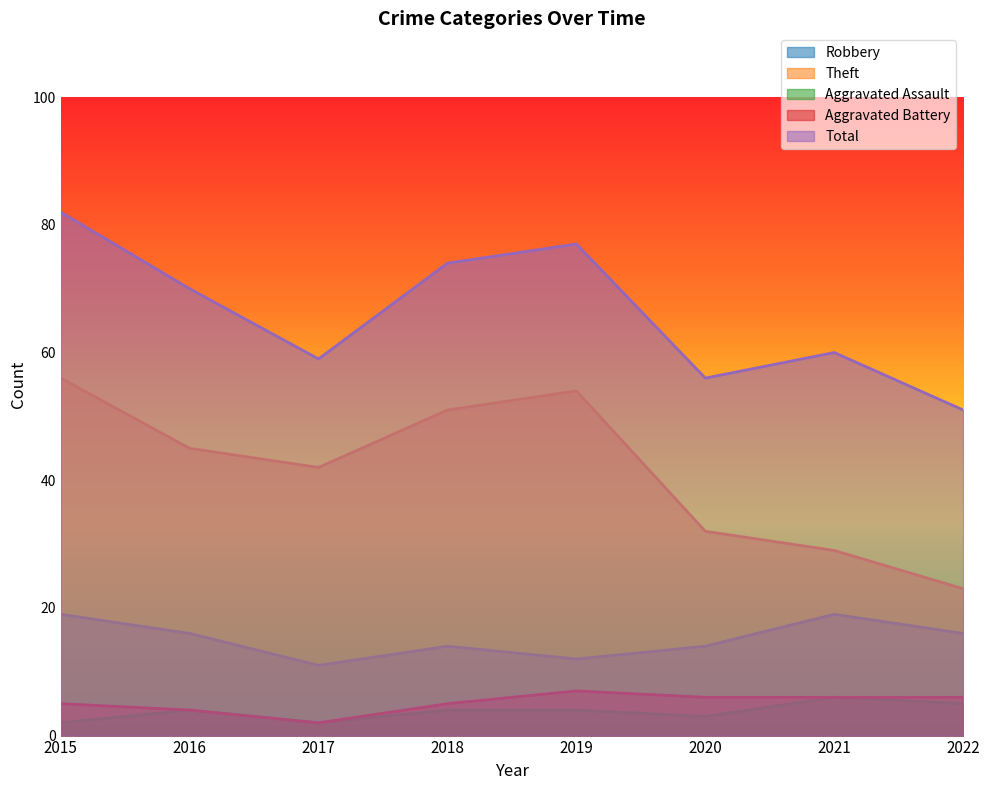

How many lines are shown in the chart?

5